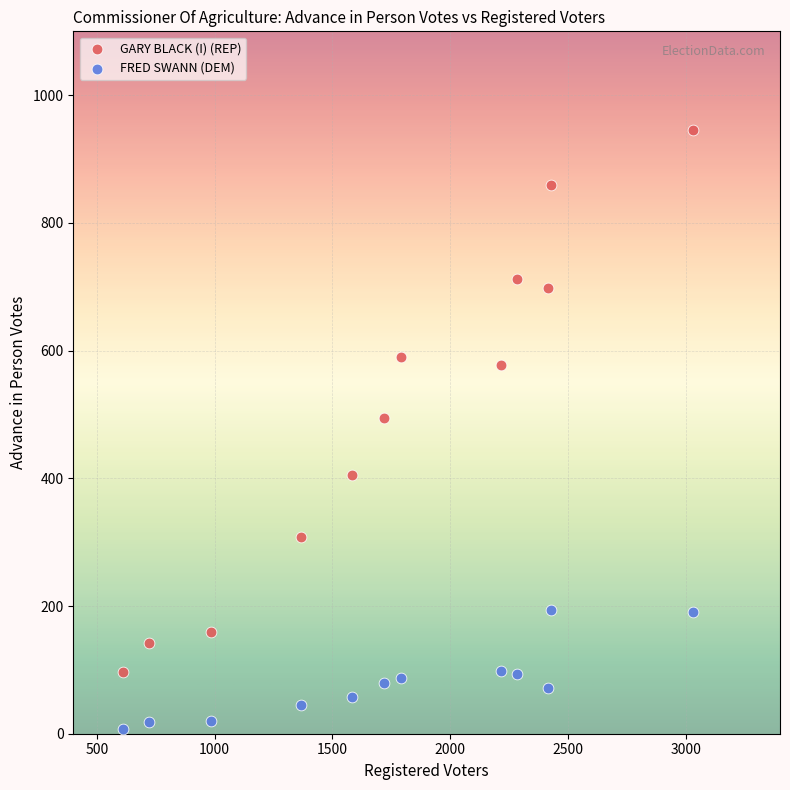

What are all the series names shown in the legend?

GARY BLACK (I) (REP), FRED SWANN (DEM)